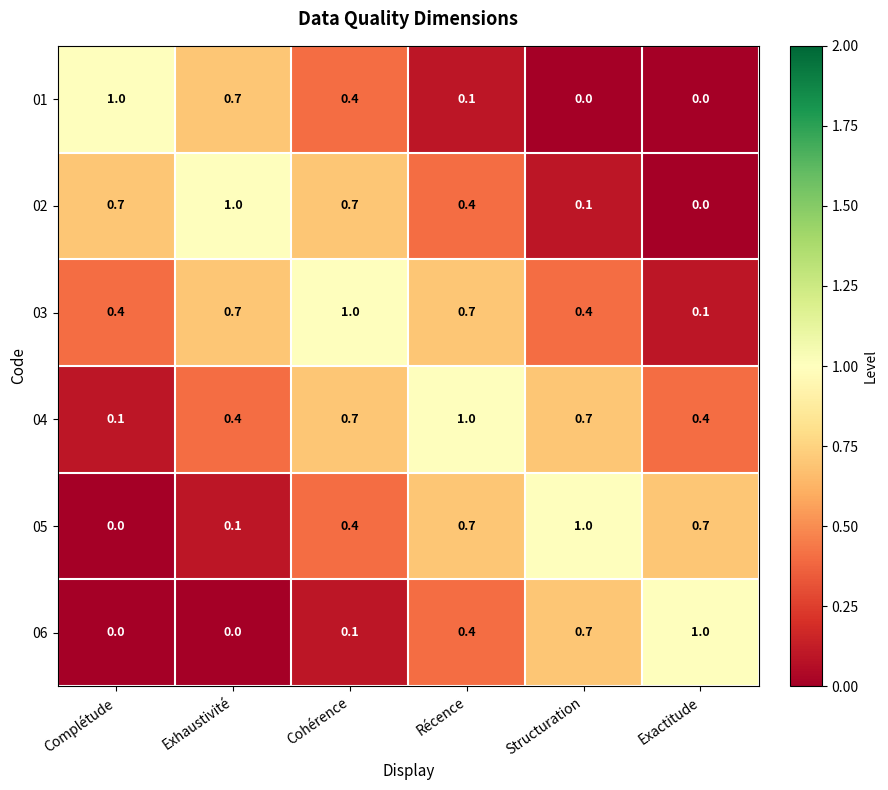

What is the maximum value for 01?

1.0